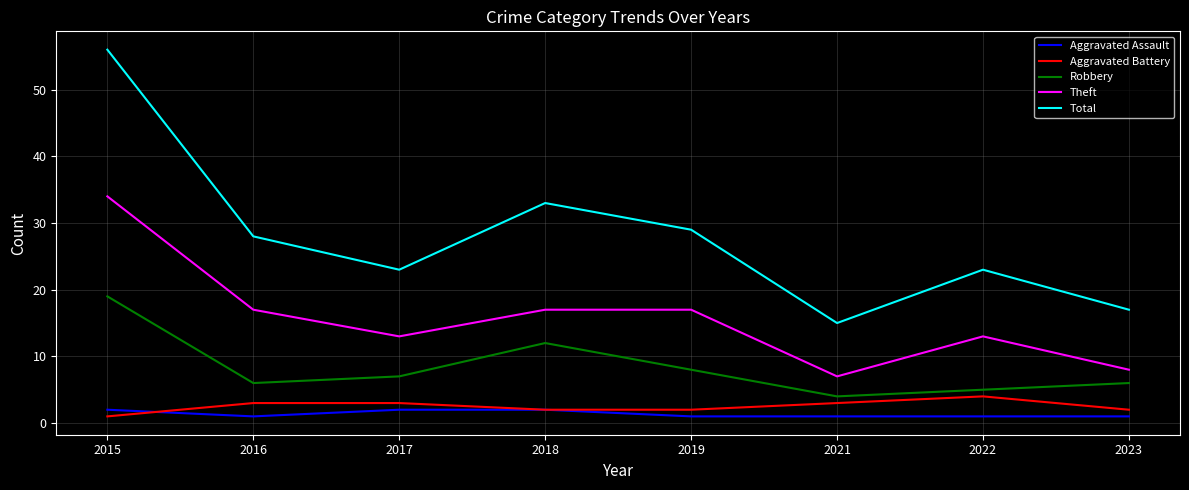

What is the average value of the Aggravated Assault series?

1